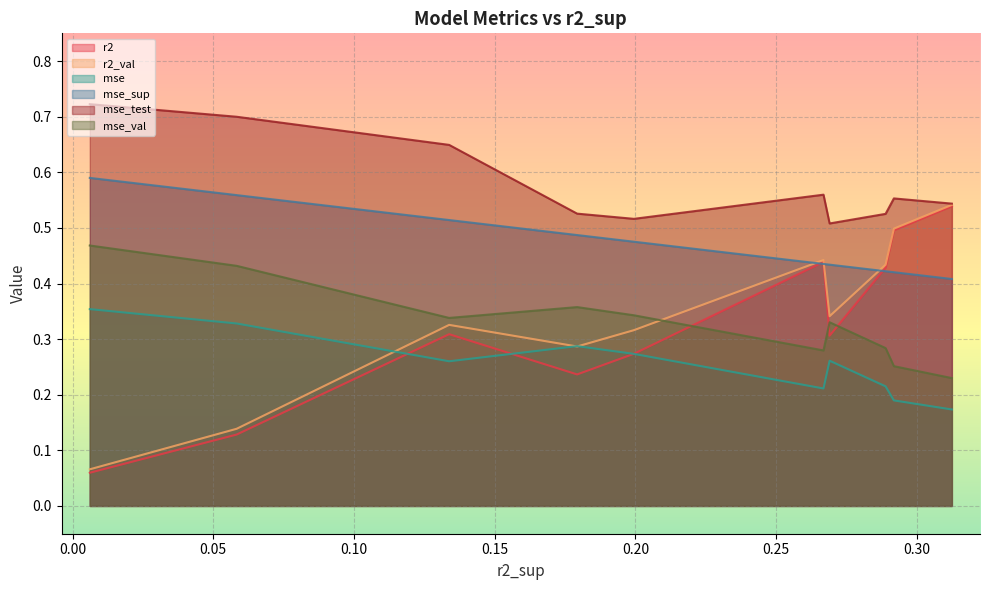

Is it true that mse_val equals 0.3 at model_6_0_5?

True